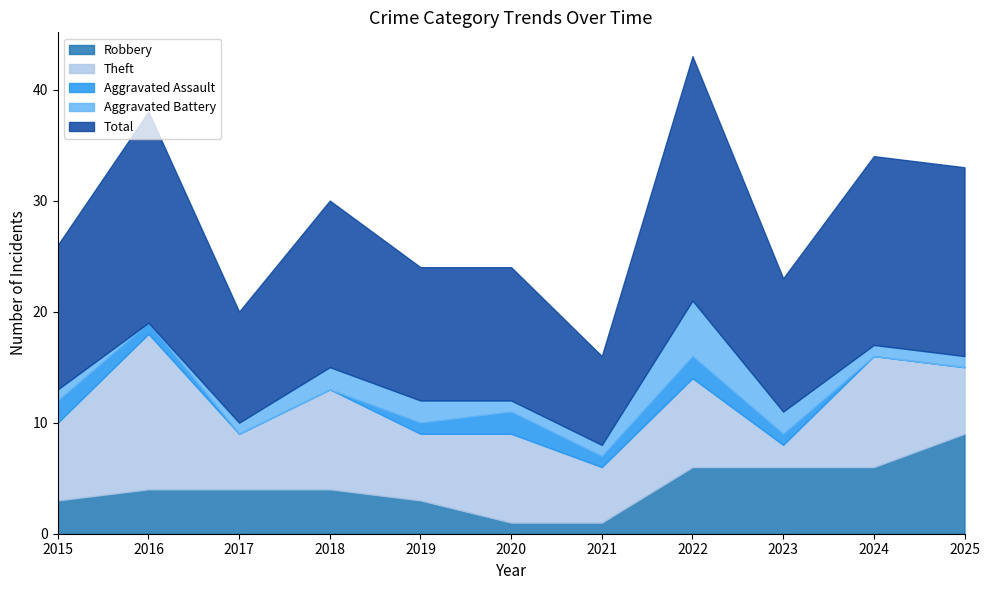

In Total, how many points are lower than both neighbors (excluding endpoints)?

3